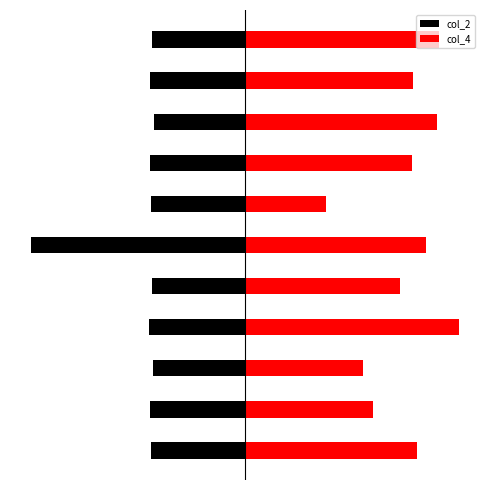

What is the lowest value of the col_2 series?

-1.0